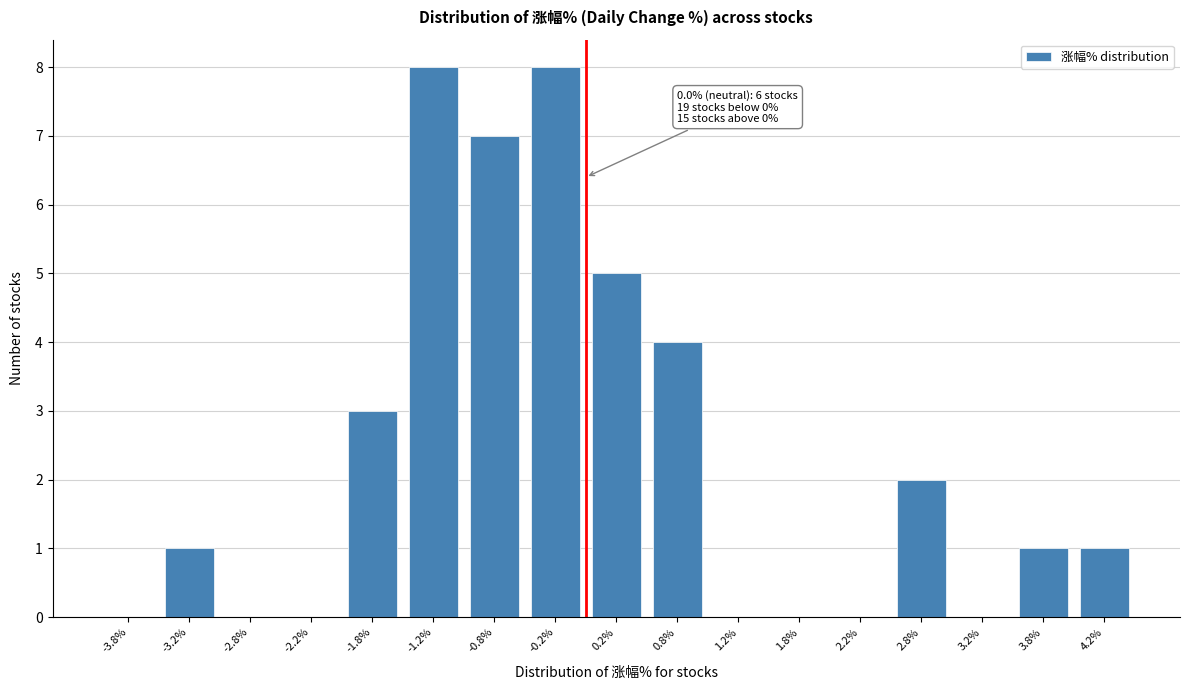

Reading right to left, what are all the values shown in this chart?

4.2%=1	3.8%=1	3.2%=0	2.8%=2	2.2%=0	1.8%=0	1.2%=0	0.8%=4	0.2%=5	-0.2%=8	-0.8%=7	-1.2%=8	-1.8%=3	-2.2%=0	-2.8%=0	-3.2%=1	-3.8%=0